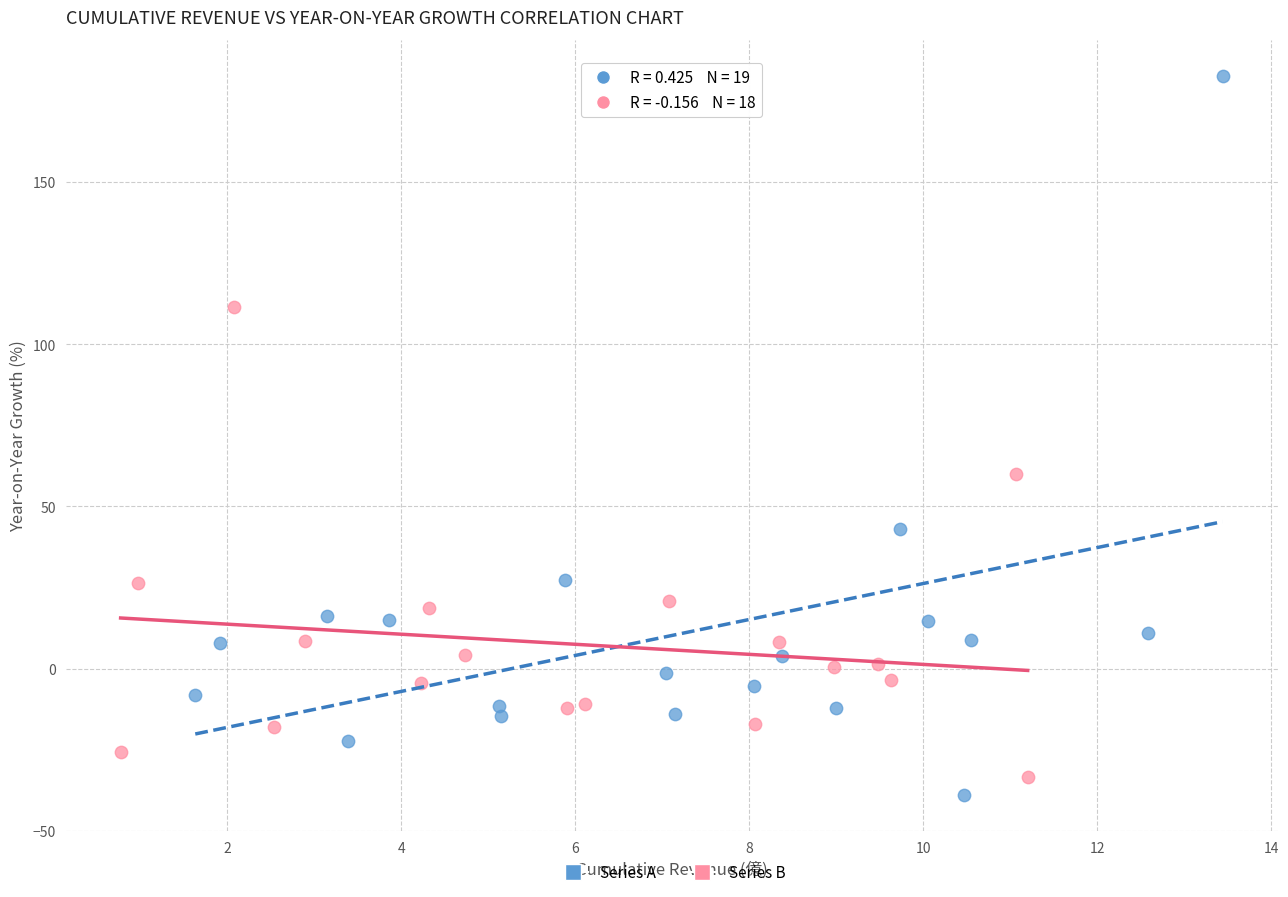

Which series has the largest Y range (max minus min)?

Series A